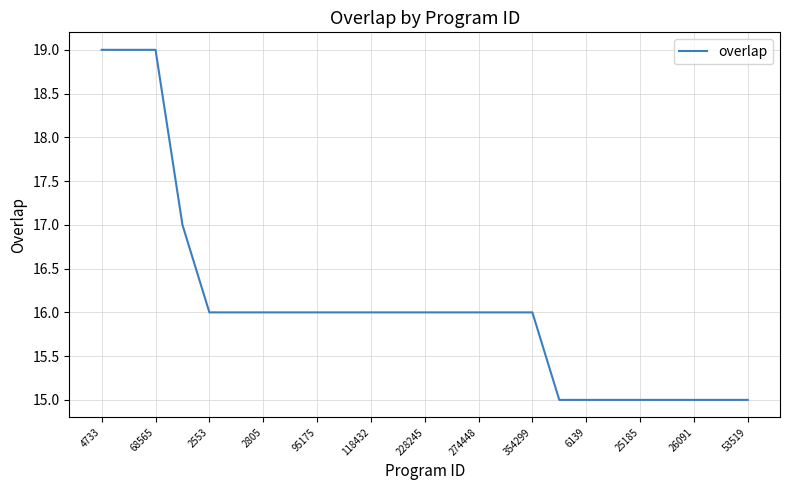

What is the smallest value displayed?

15